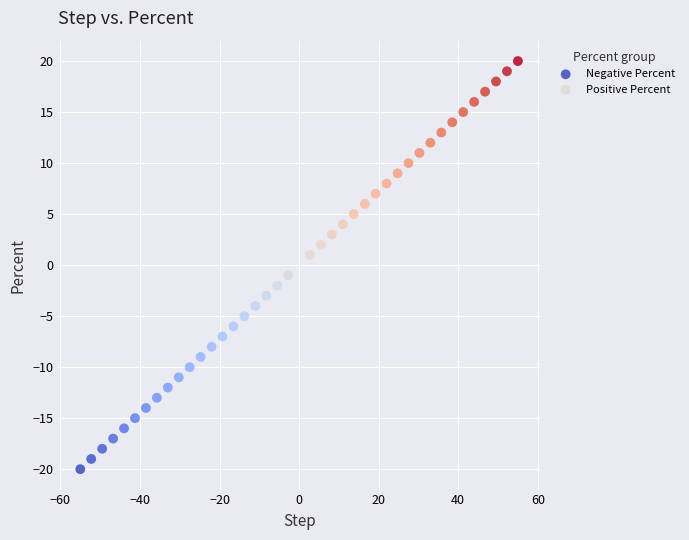

Which series reaches the minimum Y coordinate?

Negative Percent